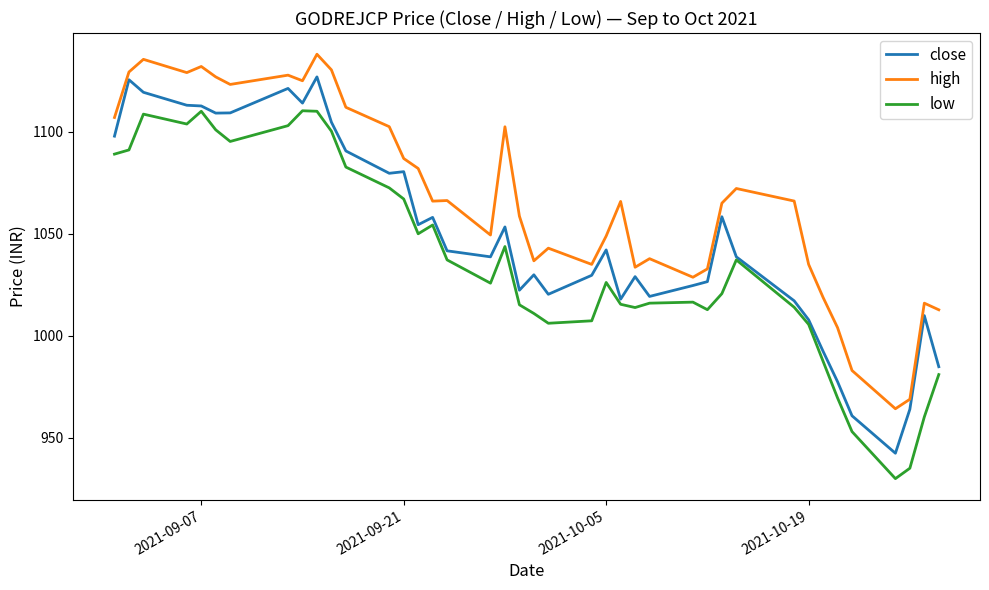

What is the minimum value for low?

930.0